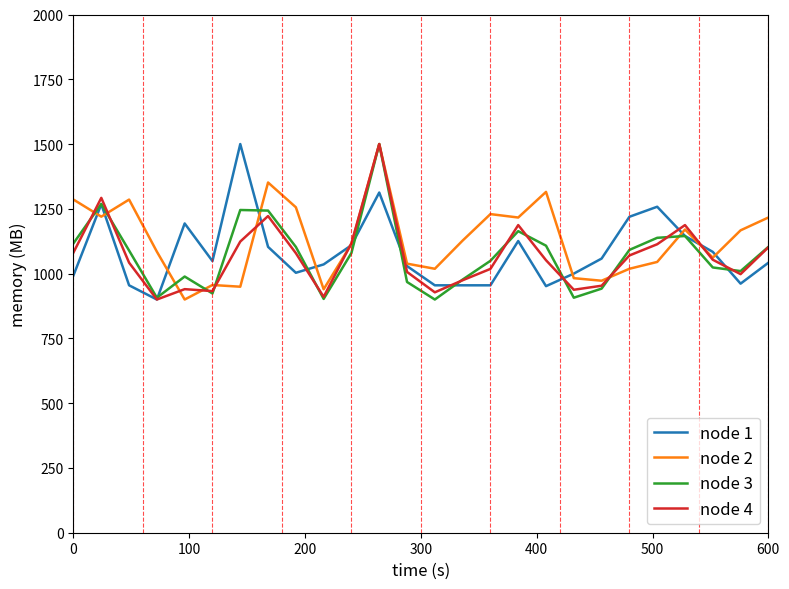

What is the maximum value for node 4?

1500.0